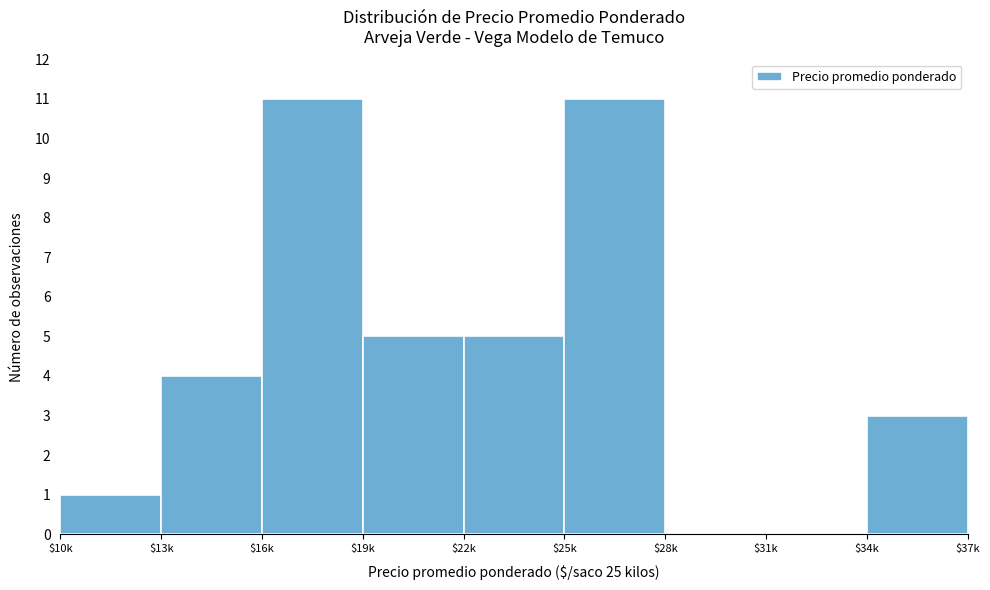

What is the sum of all values?

40